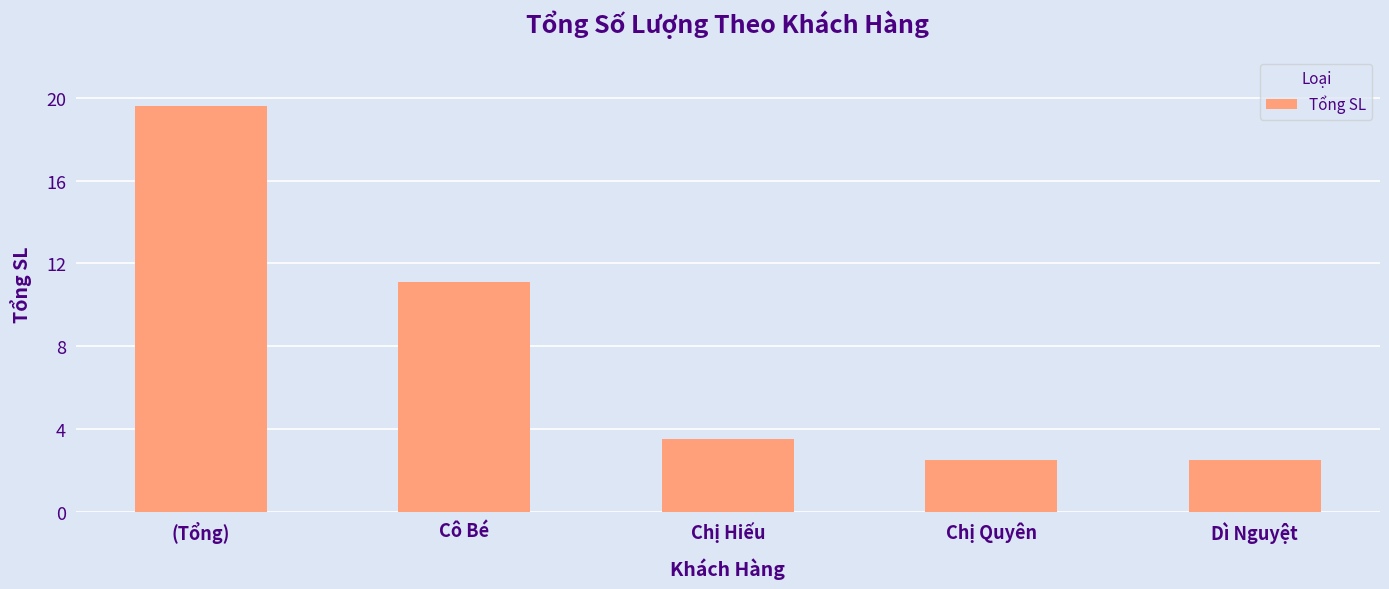

Is it true that the value at Chị Hiếu is 2.2?

False